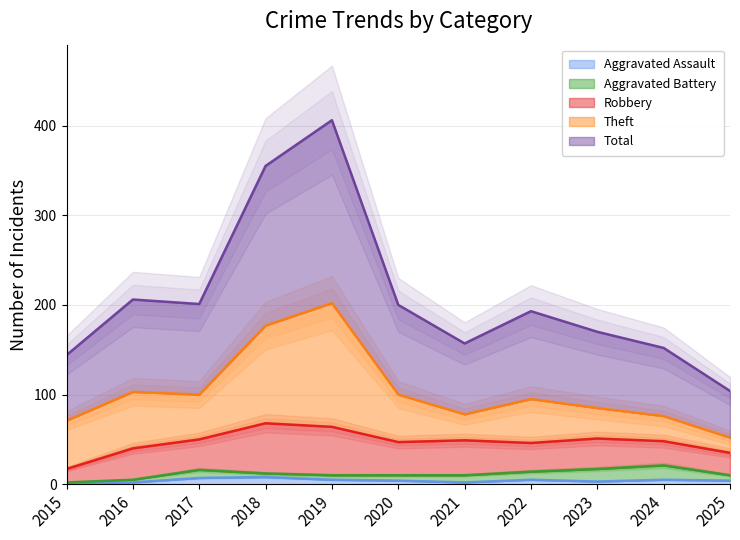

What are all the series names shown in the legend?

Aggravated Assault, Aggravated Battery, Robbery, Theft, Total